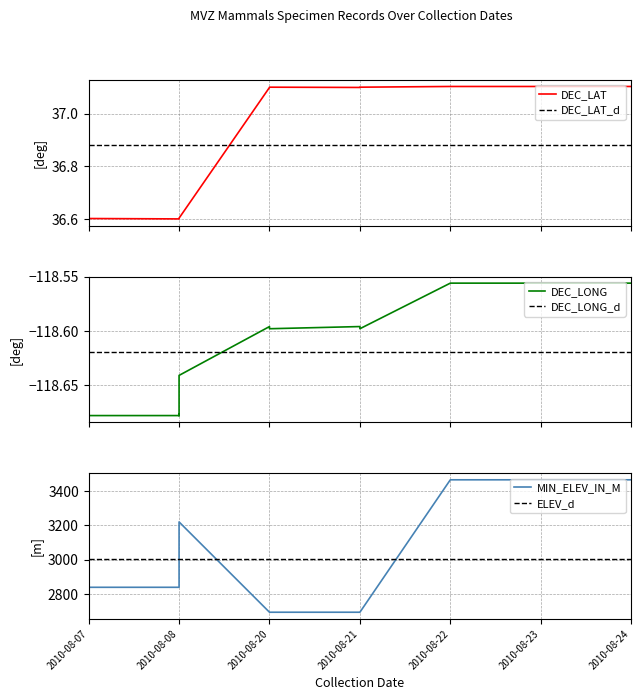

Which series changed the most between 2010-08-07 and 2010-08-07?

DEC_LAT